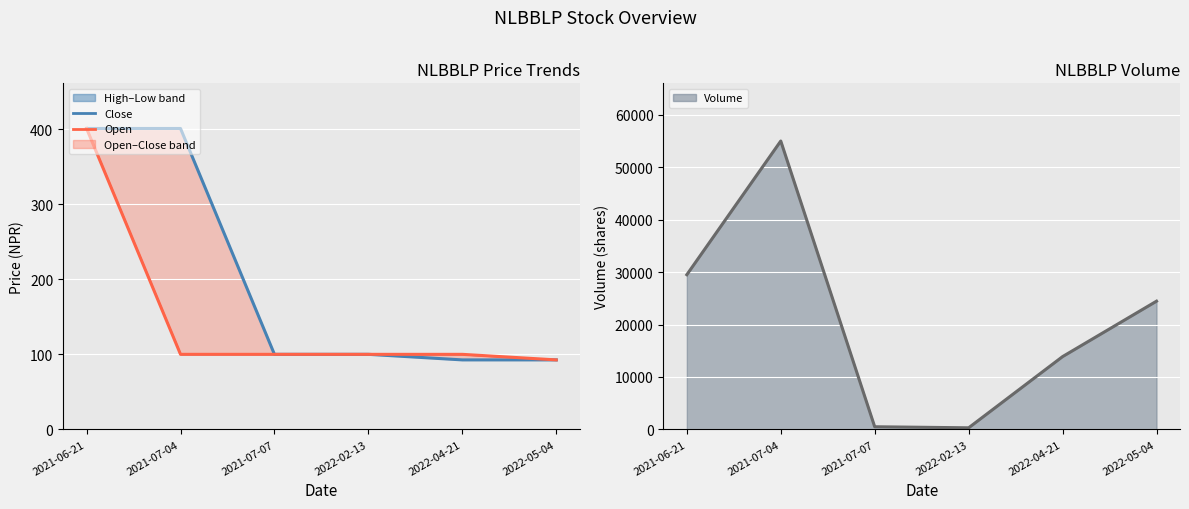

What is the label of the 5th point from the left?

2022-04-21